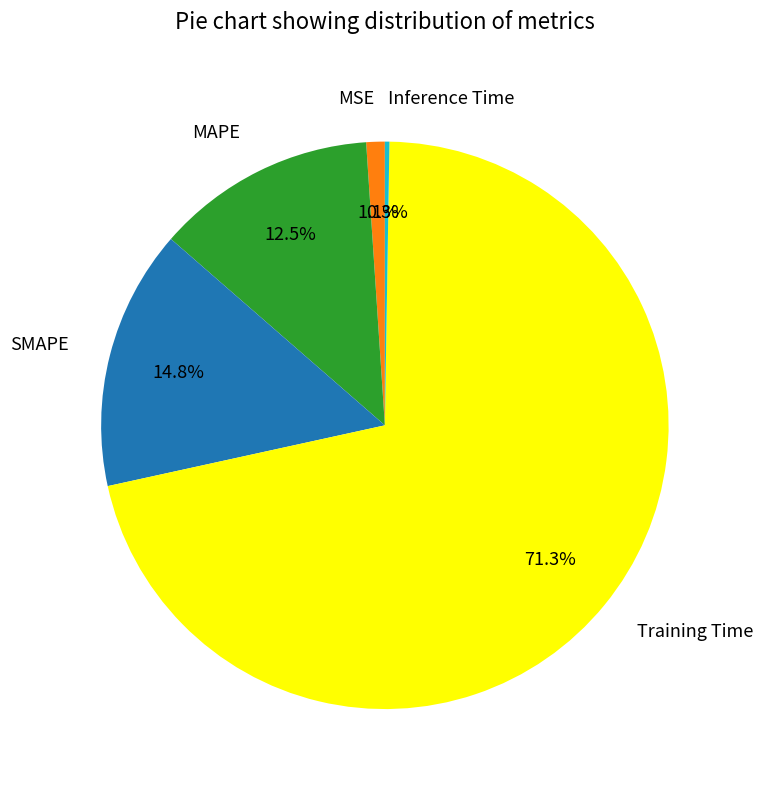

Which slice is the largest?

Training Time